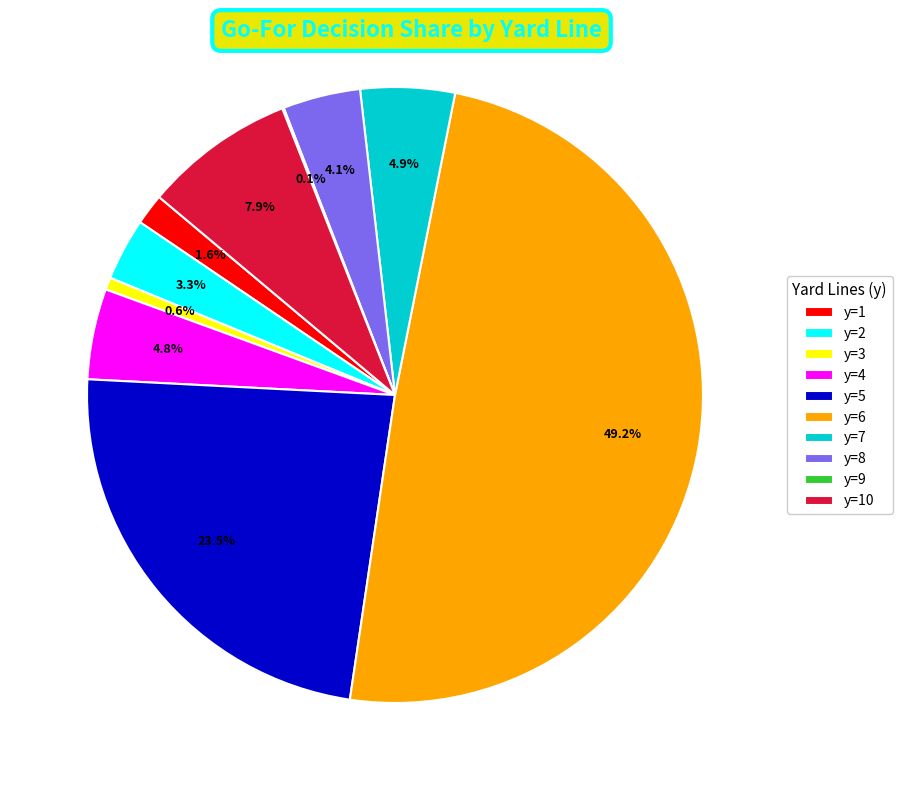

Which category has the biggest portion of the pie?

y=6